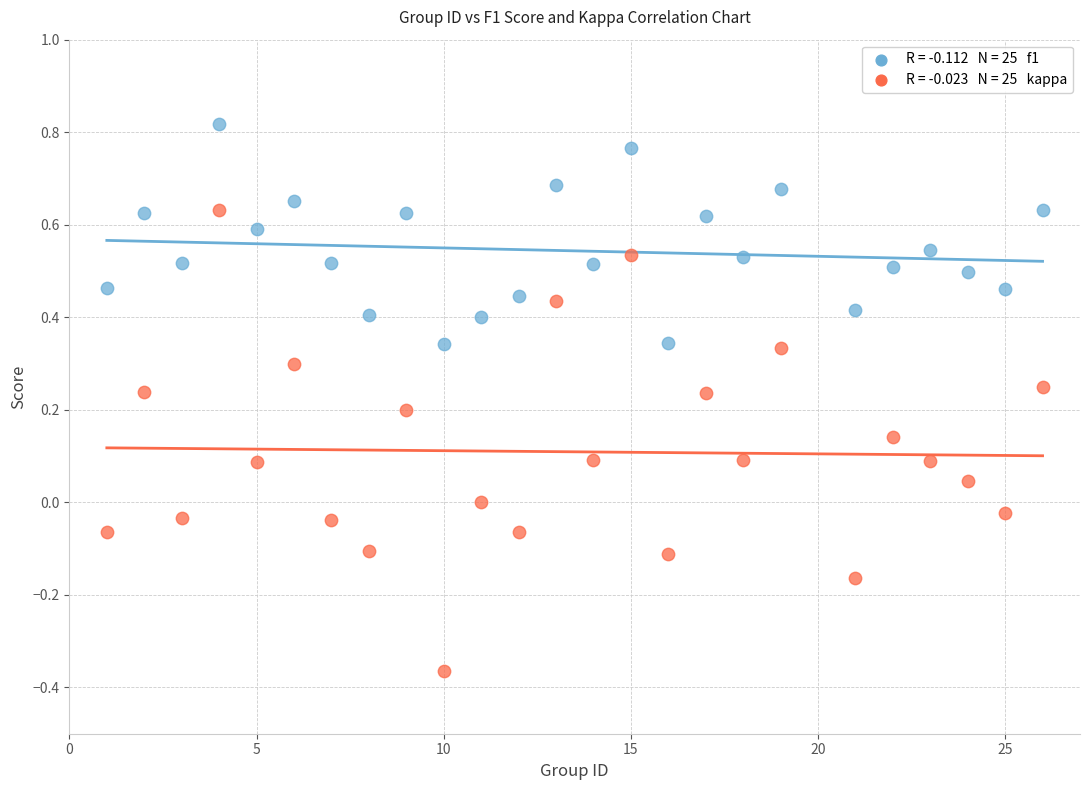

Across all data points, what is the range of Y values (max minus min)?

1.2